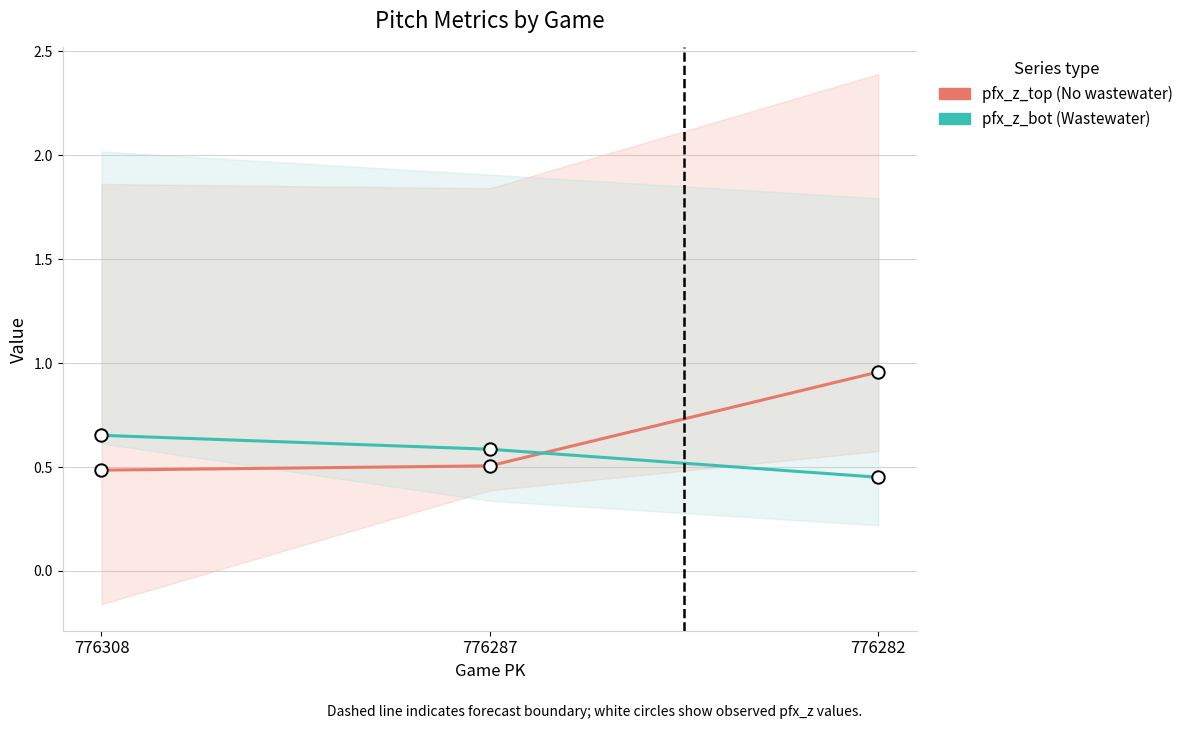

Which series has the largest Y range (max minus min)?

pfx_z_top (No wastewater)